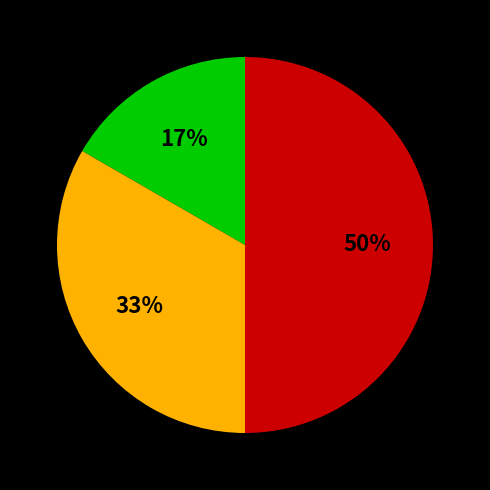

To the nearest percent, what is the average slice percentage?

33%